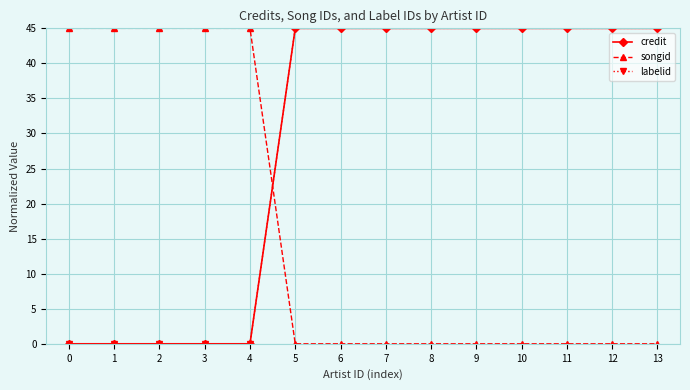

How many distinct data groups are displayed?

3